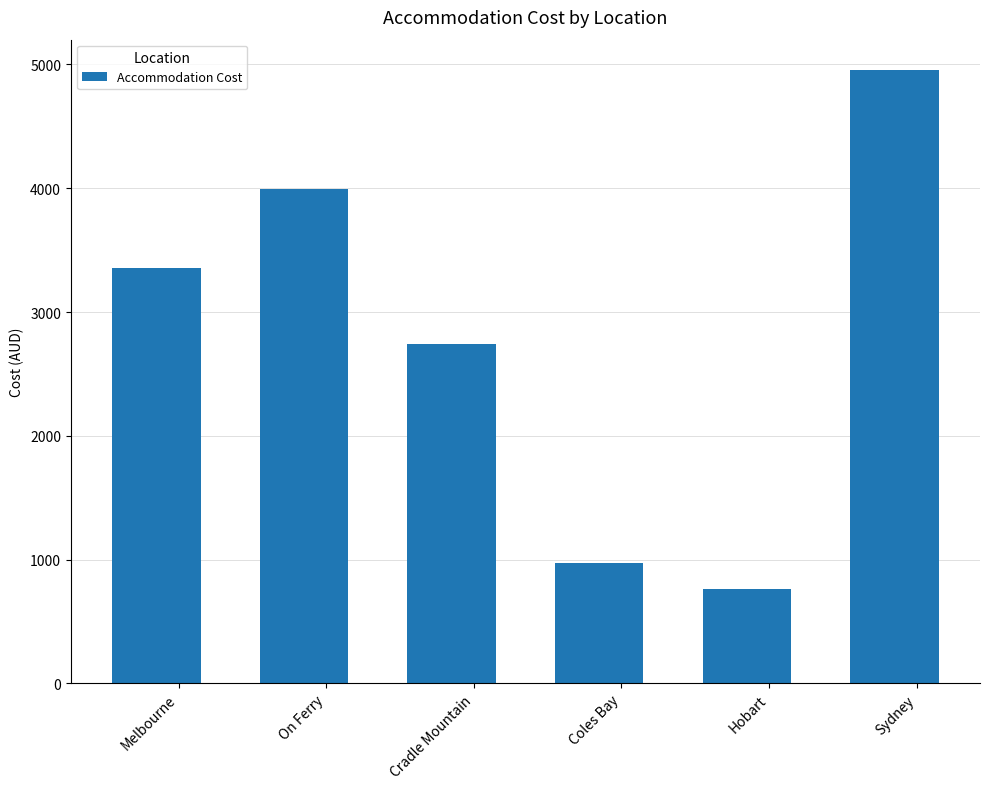

What is the difference between the second highest and minimum values?

3236.0